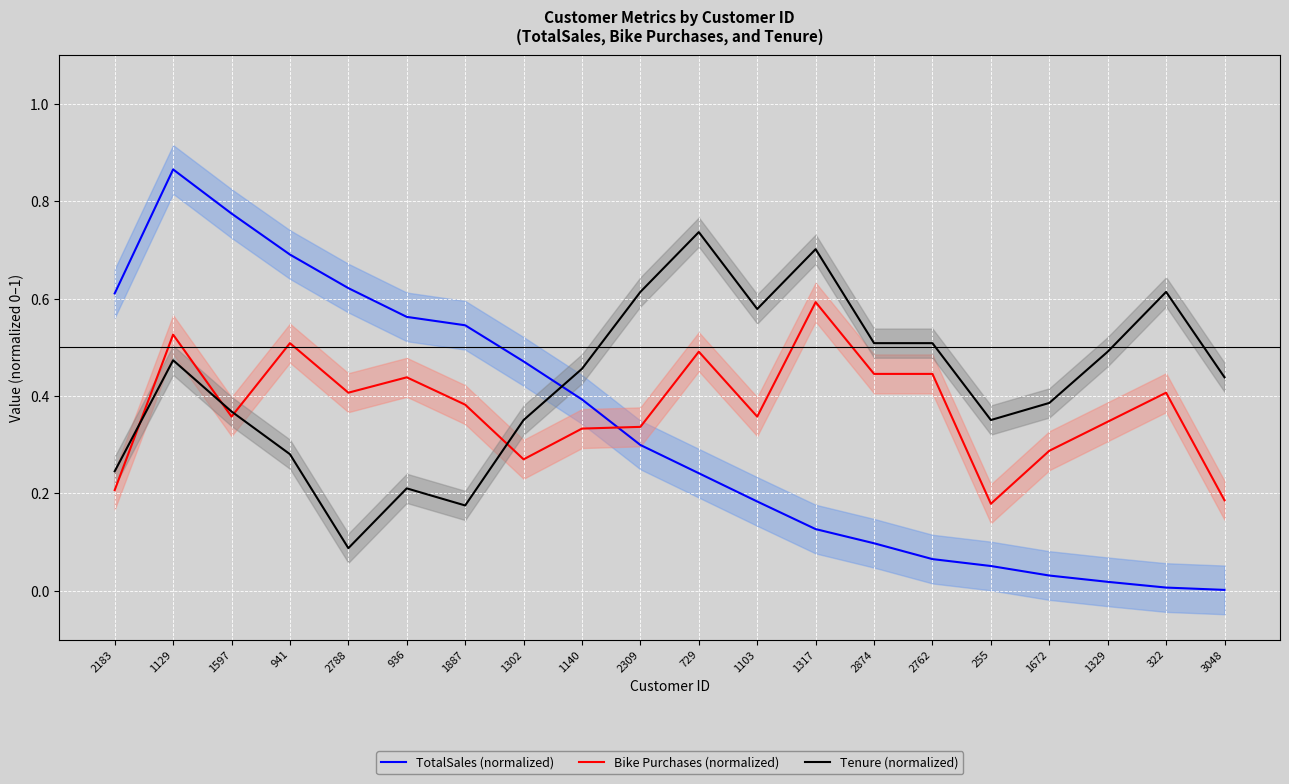

What is the sum of all Bike Purchases (normalized) values?

7.5